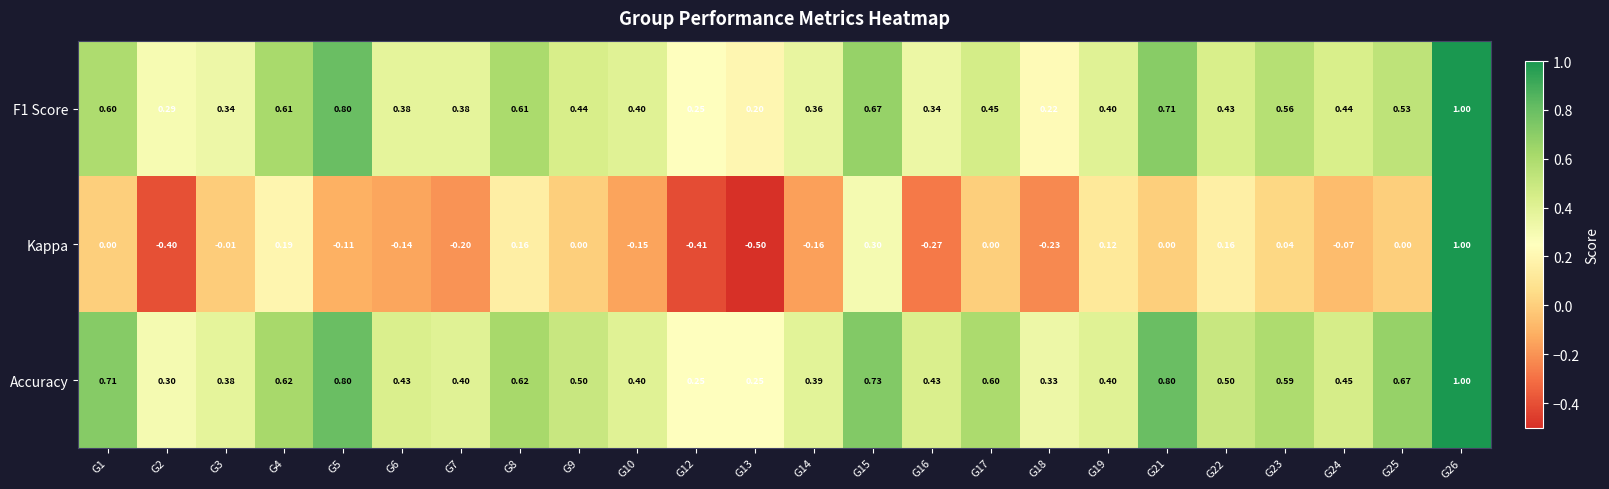

Is the value of F1 Score at G16 greater than the value of Accuracy at G14?

No